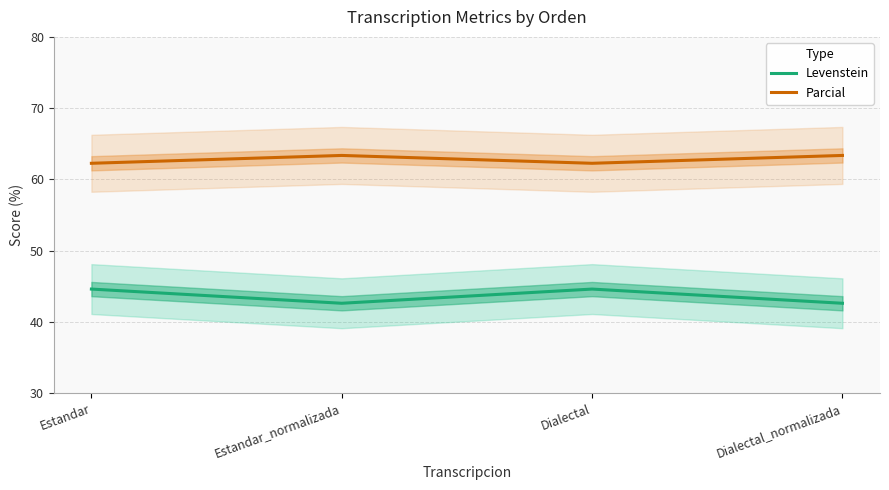

True or false: Levenstein and Parcial cross at least once.

False